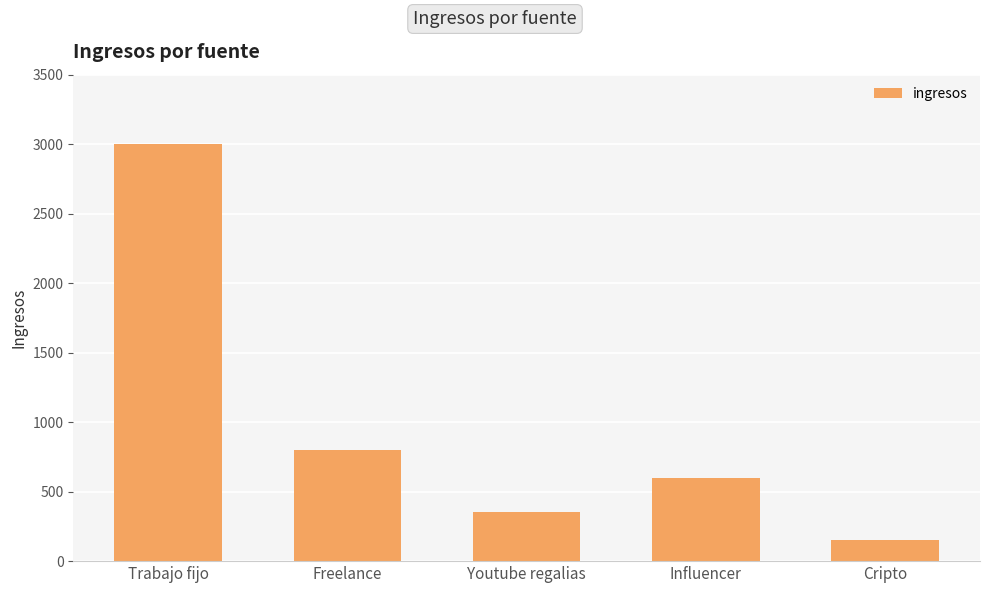

What value does the data have at Freelance?

800